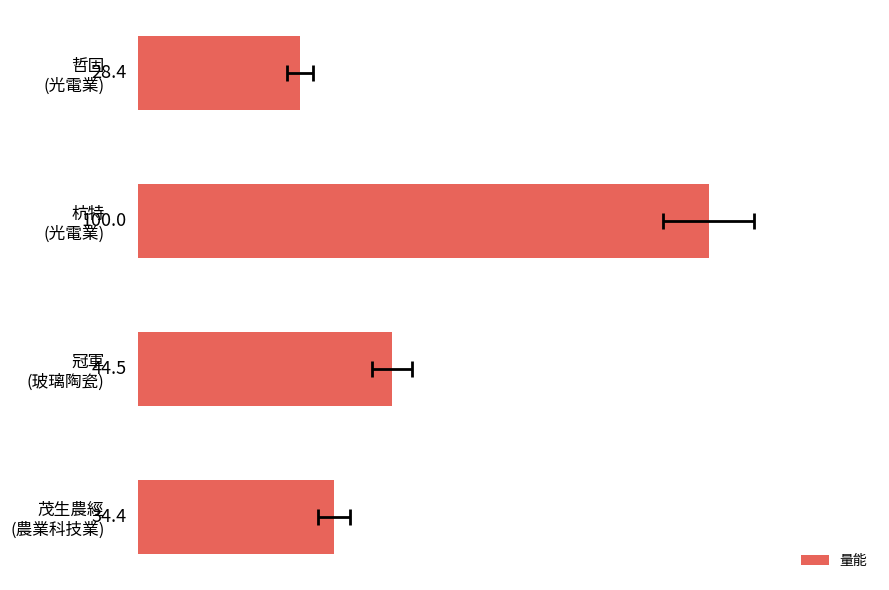

What is the sum of all values?

207.3